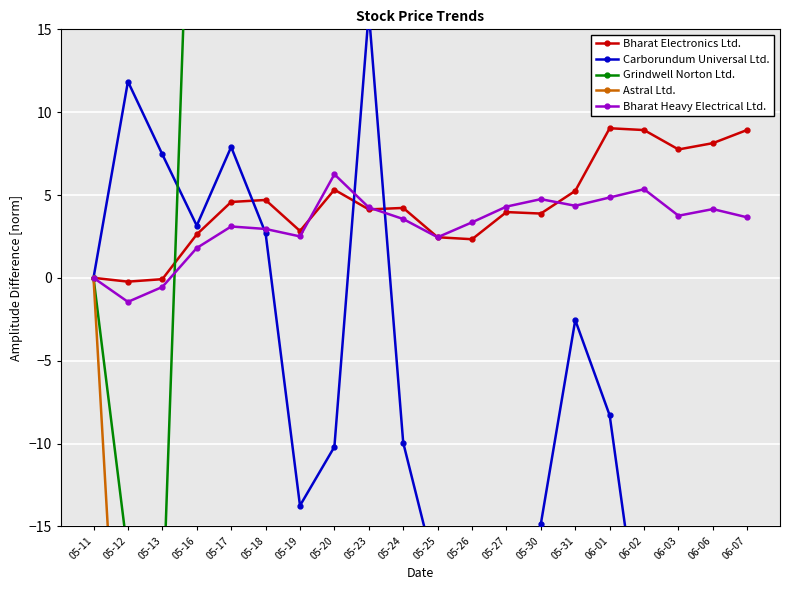

How many values in Astral Ltd. are below zero?

19